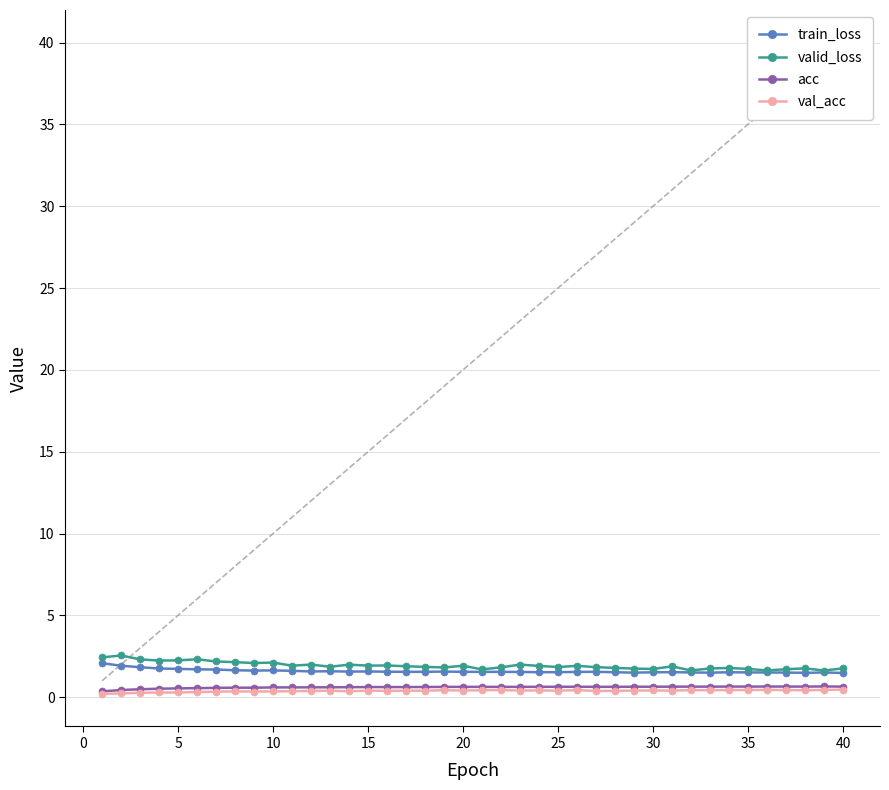

Is the value of acc at 5 greater than the value of valid_loss at 25?

No